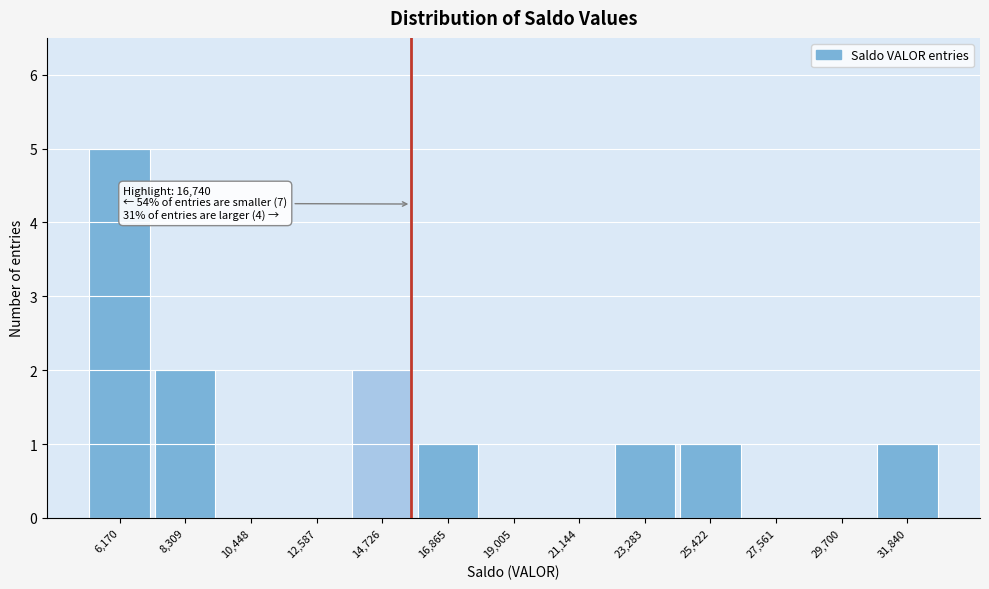

Reading left to right, list all the values displayed in this chart.

6,170=5	8,309=2	10,448=0	12,587=0	14,726=2	16,865=1	19,005=0	21,144=0	23,283=1	25,422=1	27,561=0	29,700=0	31,840=1